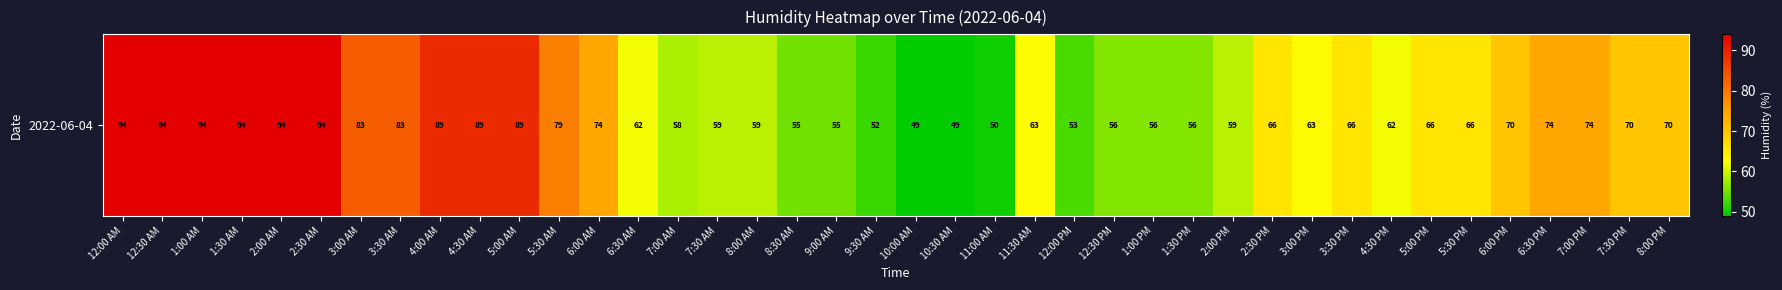

The chart shows a value of 70 at 8:00 PM. True or false?

True